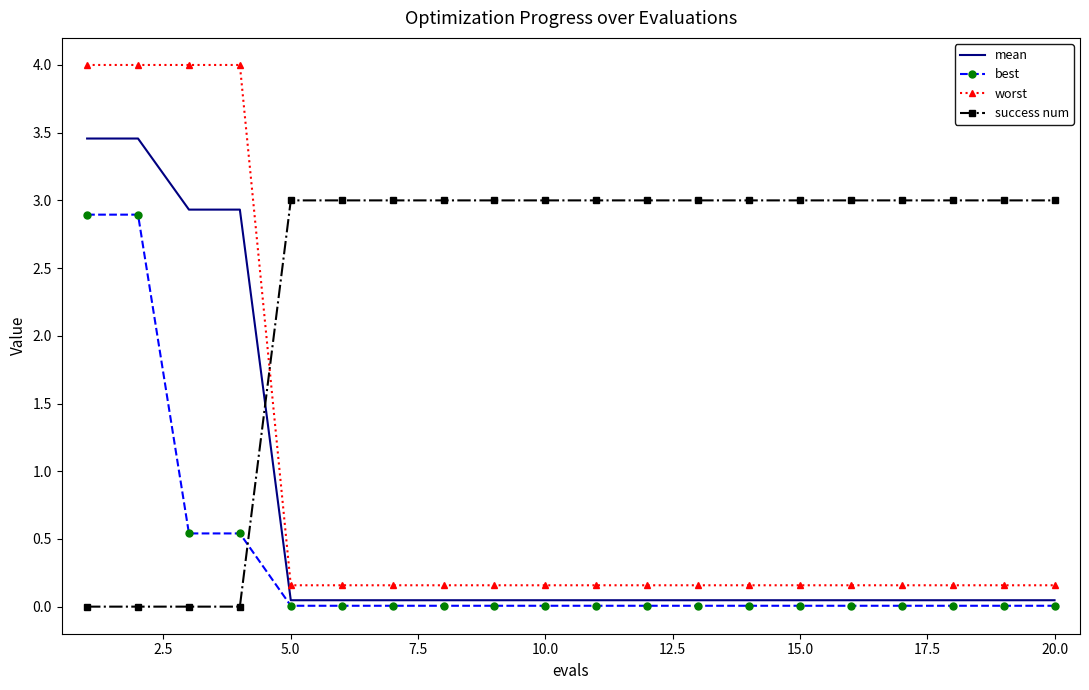

Rank the series by their maximum value, from highest to lowest.

worst, mean, success num, best